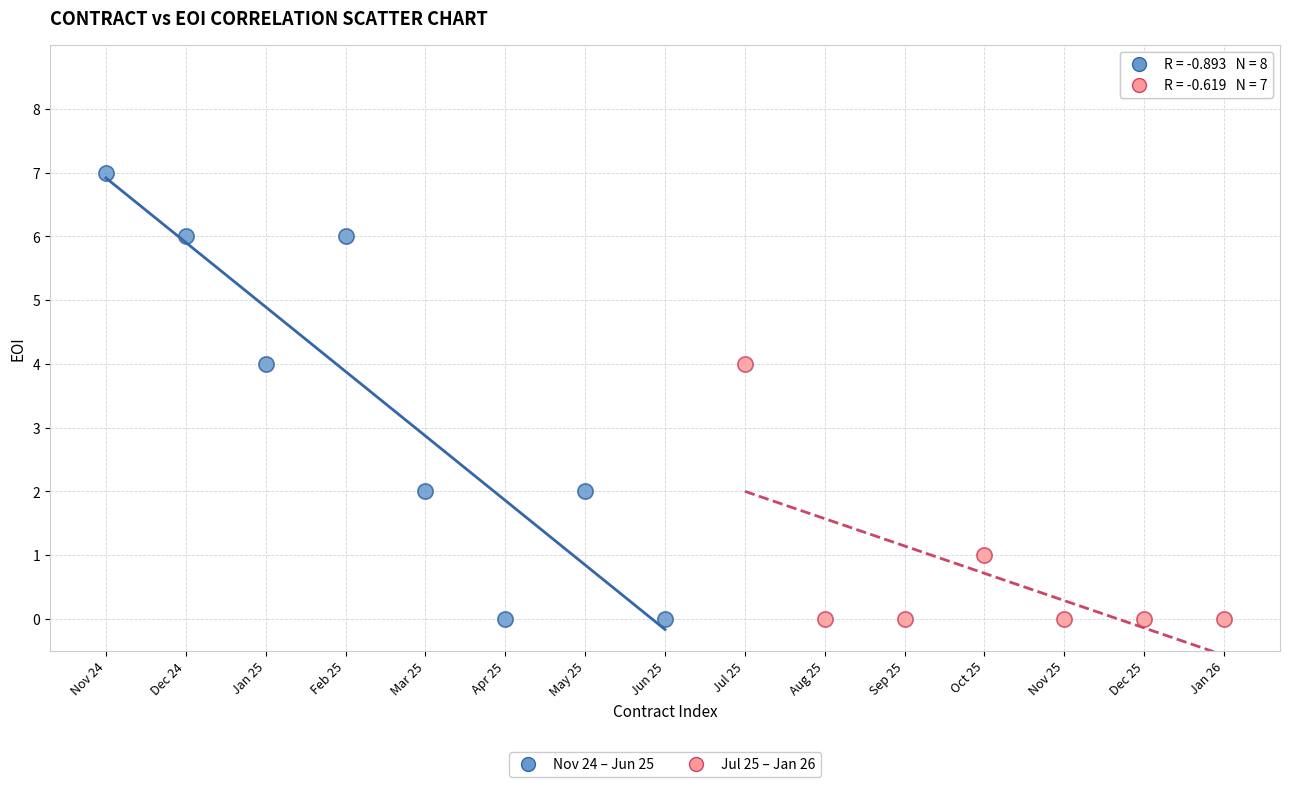

Which series has the widest spread of Y values?

Nov 24 – Jun 25